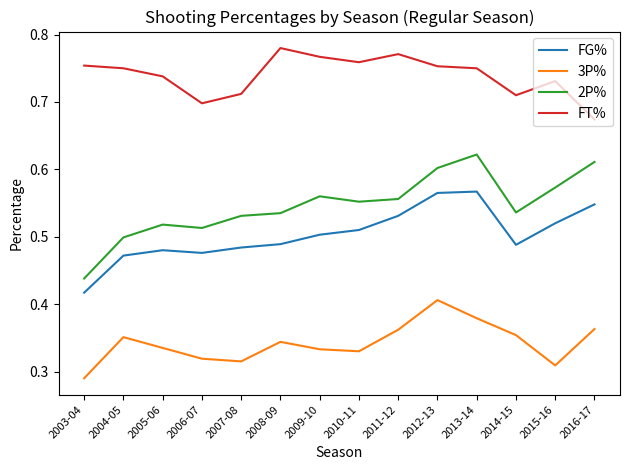

True or false: FG% and 3P% cross at least once.

False